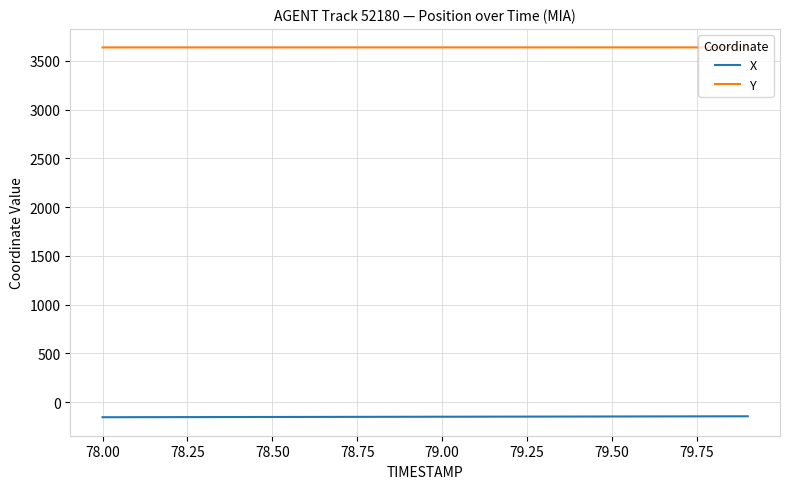

Which series has the largest total across all categories?

Y